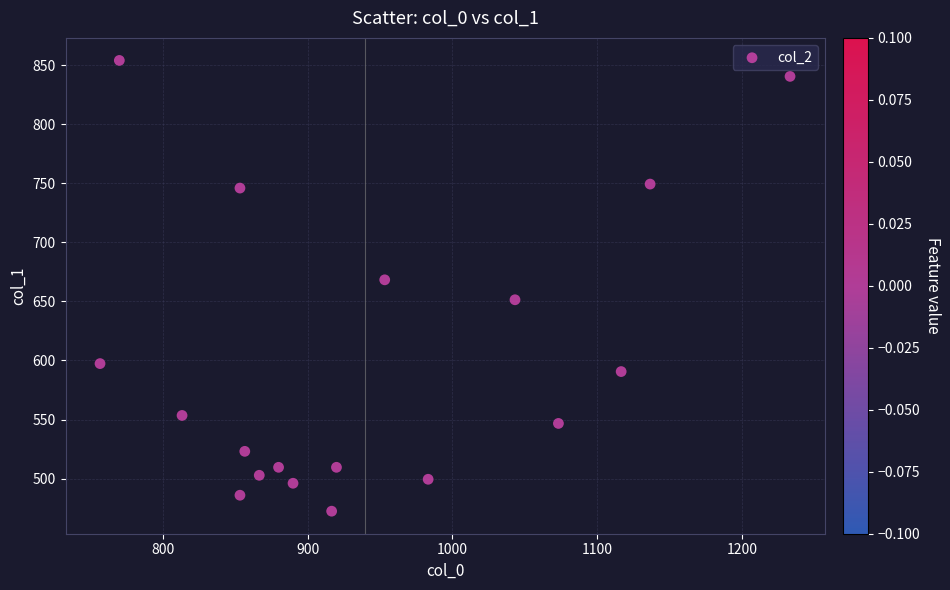

What is the range of Y values (max minus min)?

381.4